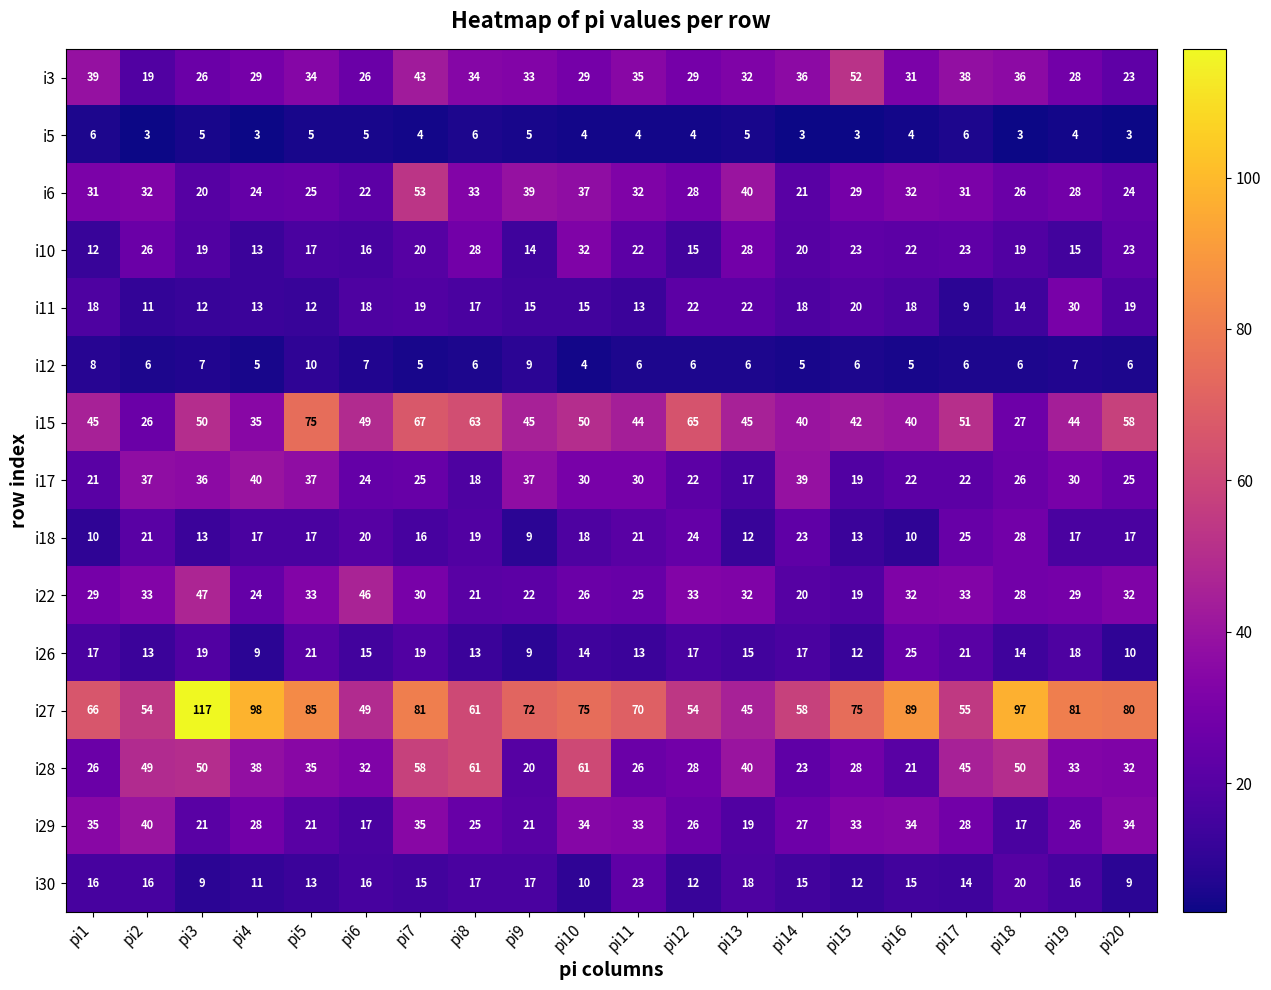

What is the average value of the i27 series?

73